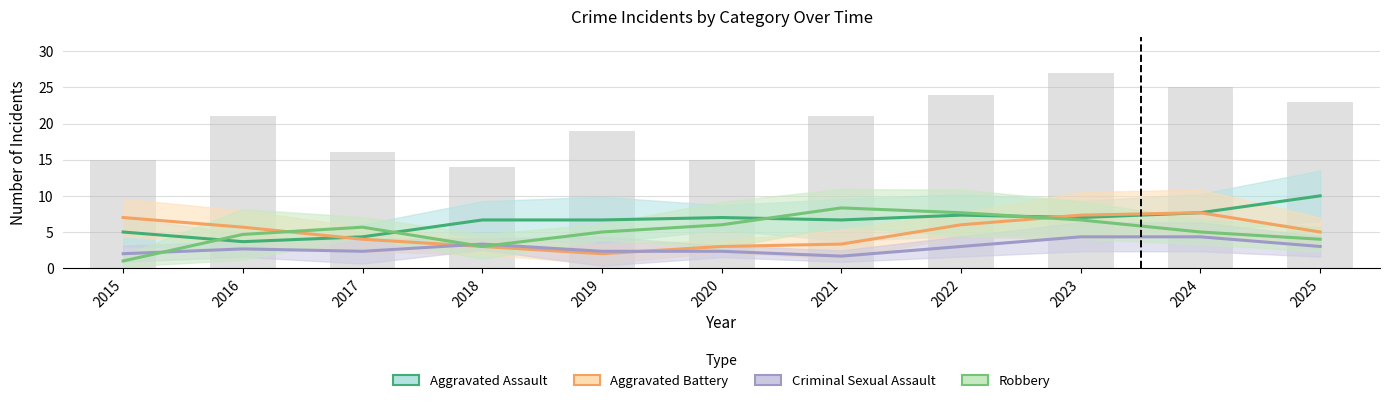

Reading left to right, what are all the values shown in this chart?

Aggravated Assault: 2015=5.0	2016=3.7	2017=4.3	2018=6.7	2019=6.7	2020=7.0	2021=6.7	2022=7.3	2023=7.0	2024=7.7	2025=10.0
Aggravated Battery: 2015=7.0	2016=5.7	2017=4.0	2018=3.0	2019=2.0	2020=3.0	2021=3.3	2022=6.0	2023=7.3	2024=7.7	2025=5.0
Criminal Sexual Assault: 2015=2.0	2016=2.7	2017=2.3	2018=3.3	2019=2.3	2020=2.3	2021=1.7	2022=3.0	2023=4.3	2024=4.3	2025=3.0
Robbery: 2015=1.0	2016=4.7	2017=5.7	2018=3.0	2019=5.0	2020=6.0	2021=8.3	2022=7.7	2023=6.7	2024=5.0	2025=4.0